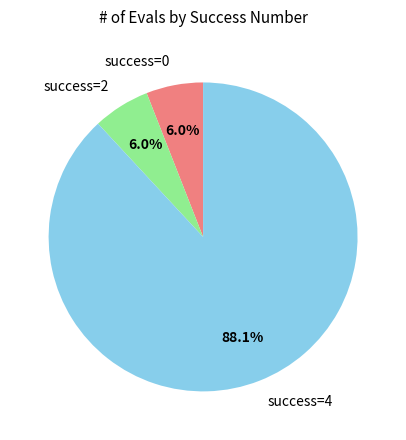

Is there any slice that represents more than half of the pie?

Yes